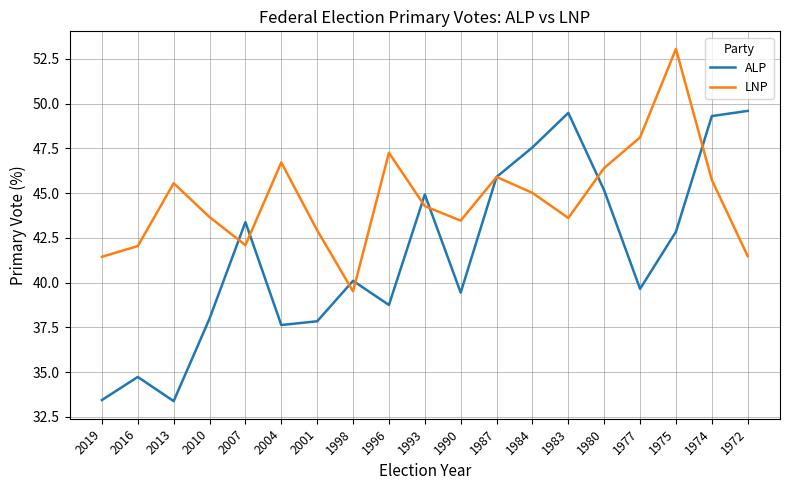

At which label does LNP first exceed 44?

2013